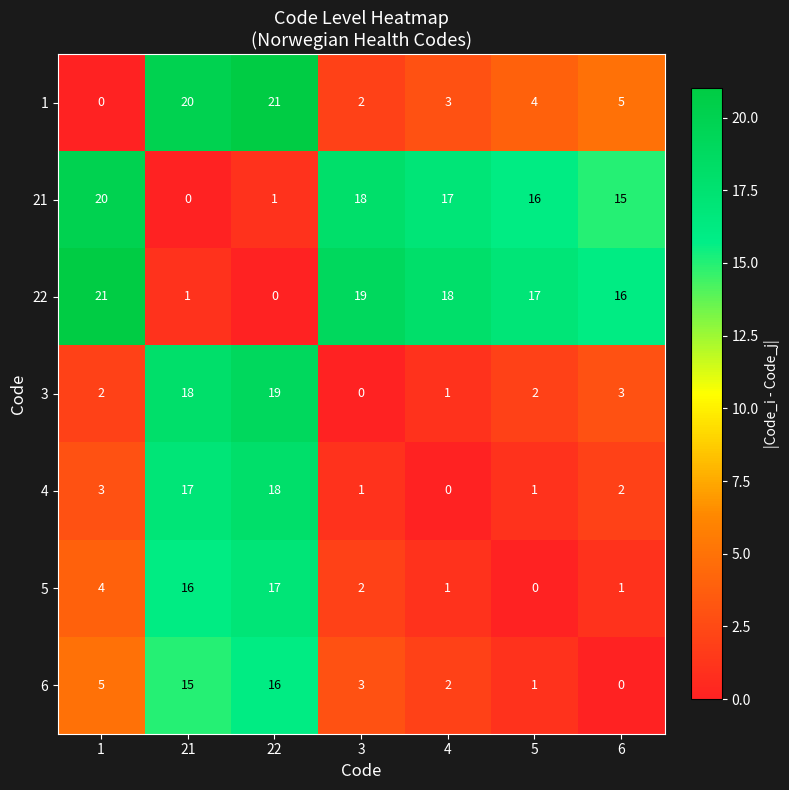

How many data points does each series have?

7